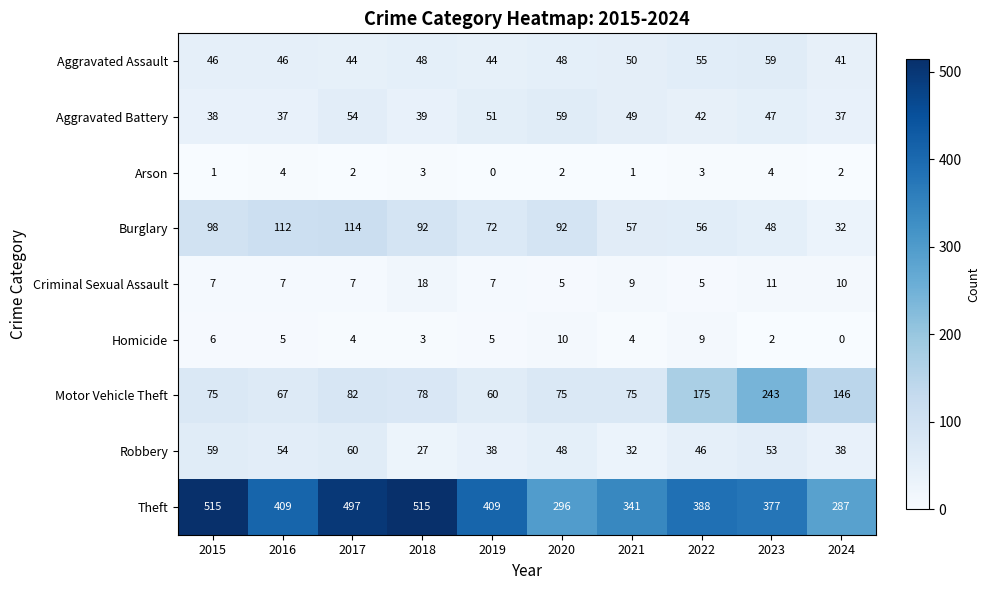

What is the average value of the Criminal Sexual Assault series?

9